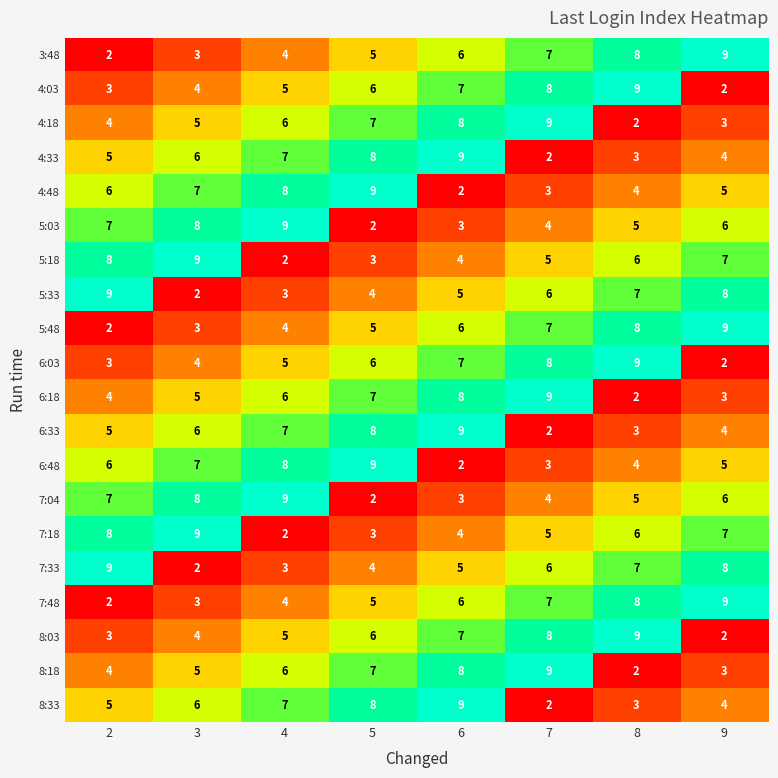

At which category is the sum across all series the highest?

6